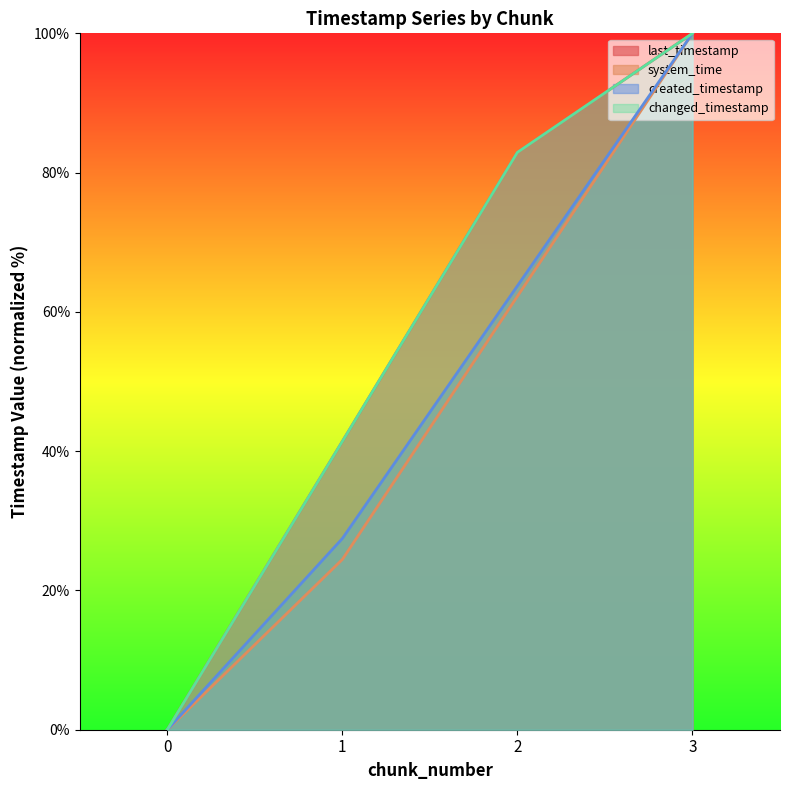

Reading left to right, extract all data points from this chart.

last_timestamp: 0.0	41.4	82.9	100.0
system_time: 0.0	24.5	62.2	100.0
created_timestamp: 0.0	27.5	63.7	100.0
changed_timestamp: 0.0	41.4	82.9	100.0